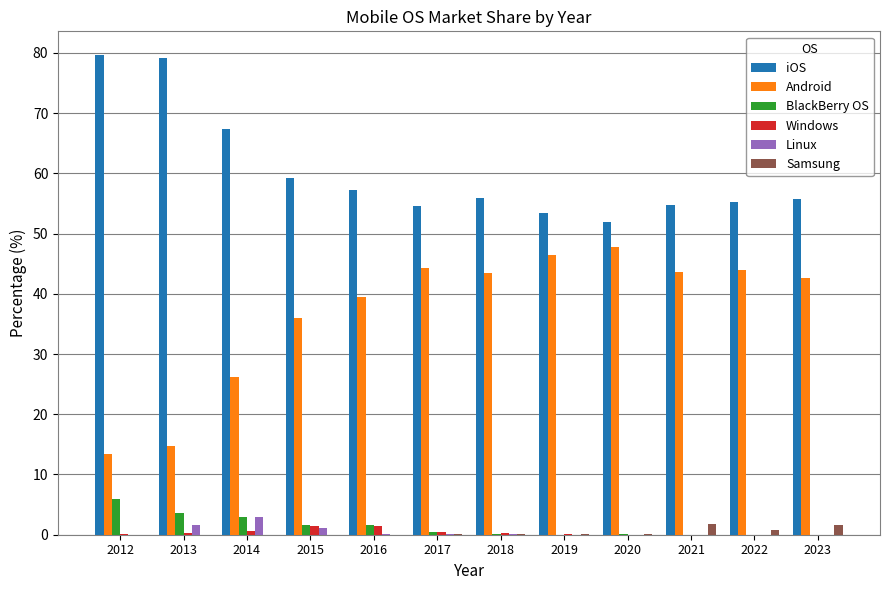

True or false: Linux has a value of 0.0 at 2019.

True